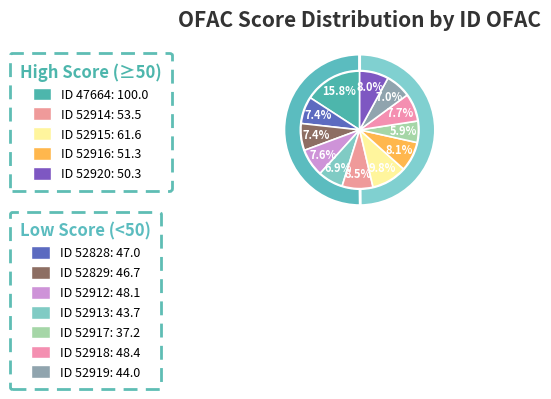

Between 52916 and 52913, which is larger?

52916